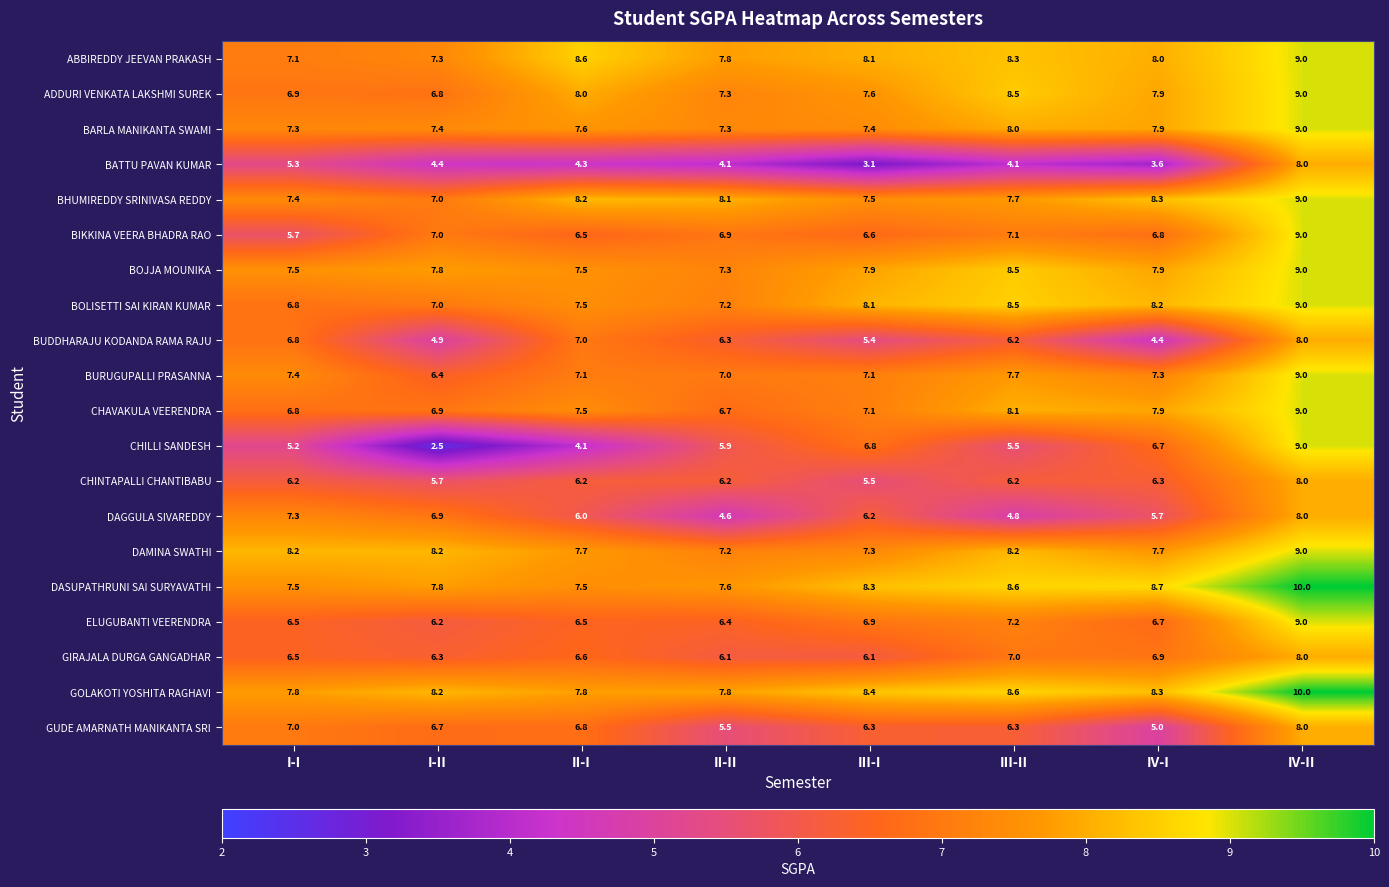

Which series has the largest total across all categories?

GOLAKOTI YOSHITA RAGHAVI